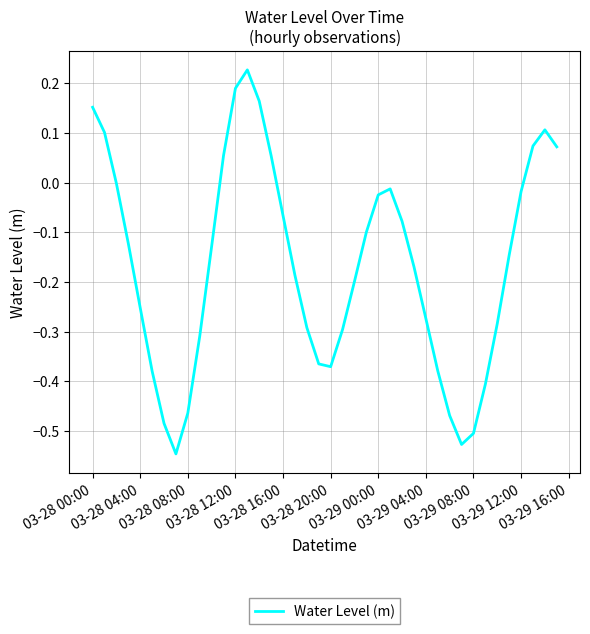

What is the difference between the maximum and minimum values?

0.8